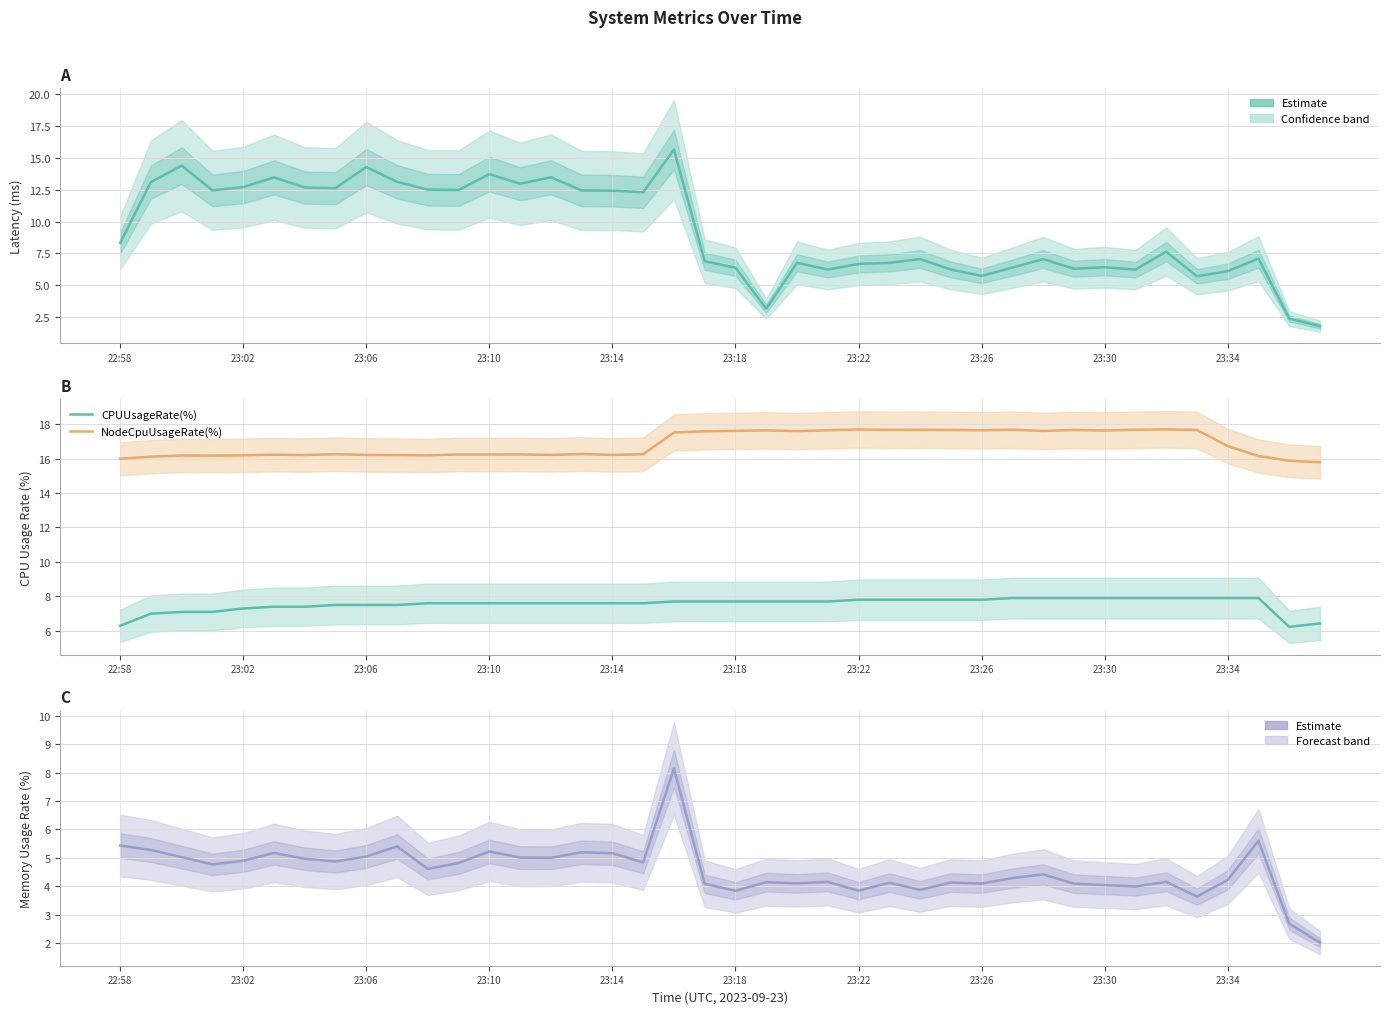

True or false: NodeCpuUsageRate(%) has more than 0 points higher than both neighbors.

True